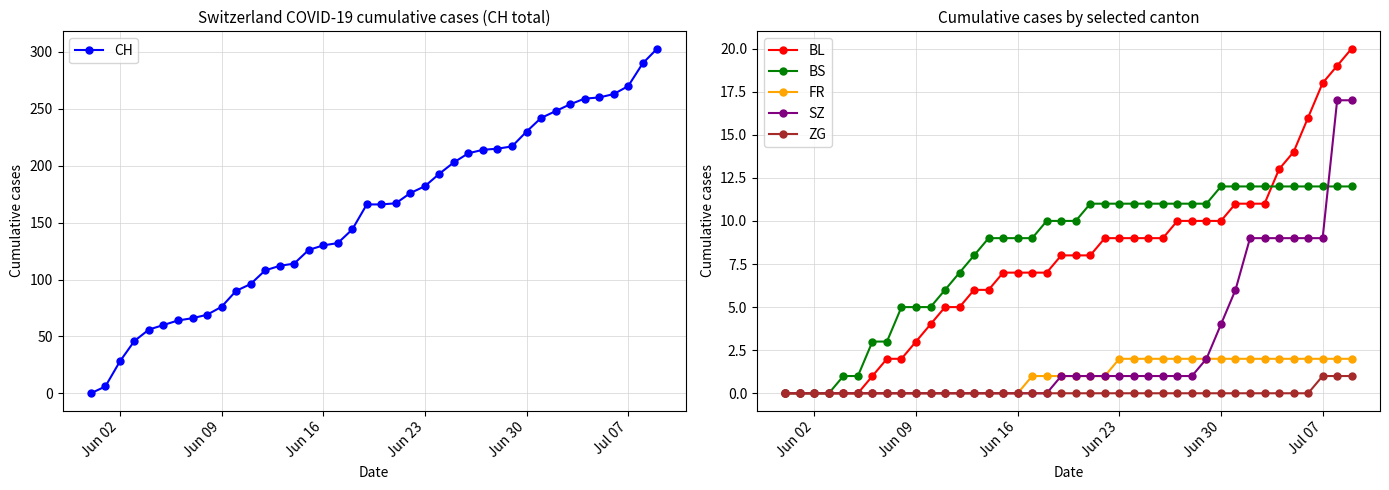

Is it true that CH equals 169 at Jul 07?

False